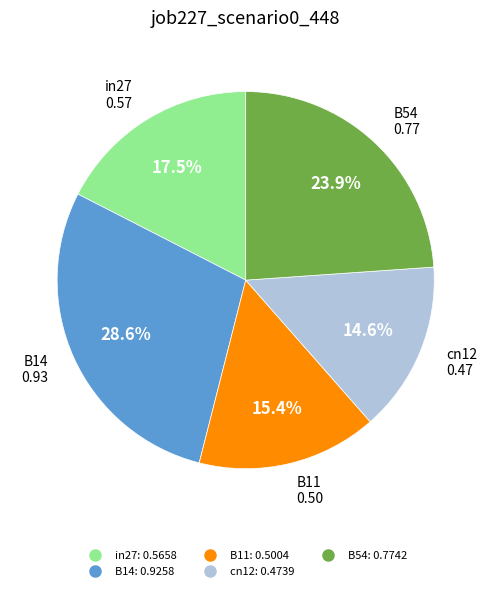

What percentage is the B54 slice, to the nearest percent?

24%